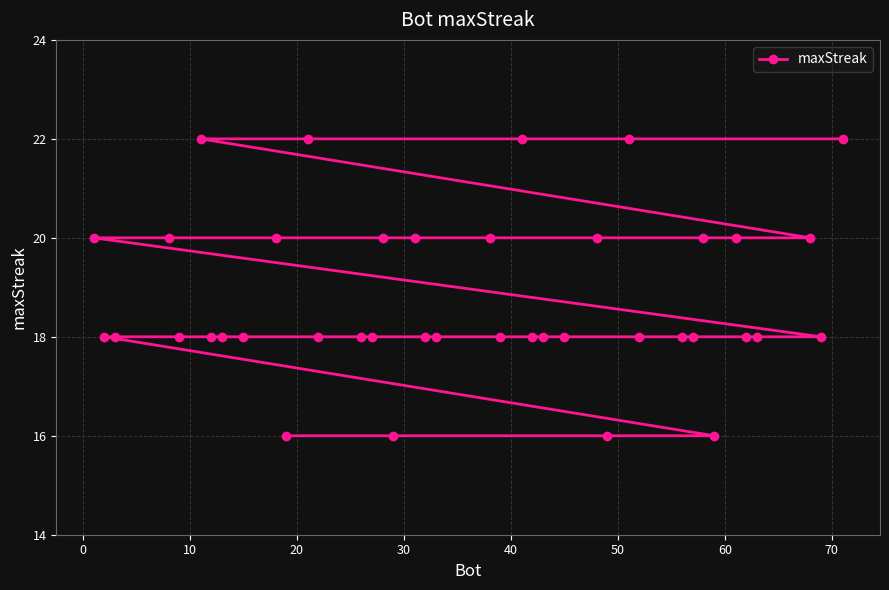

True or false: the data has more than 1 interior local peaks.

False